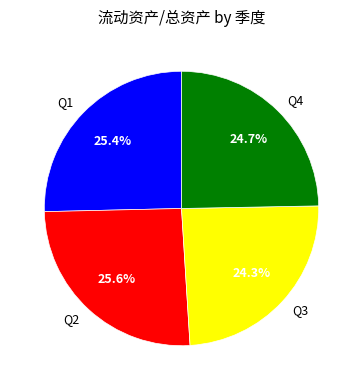

Does Q3 represent more than half of the total?

No